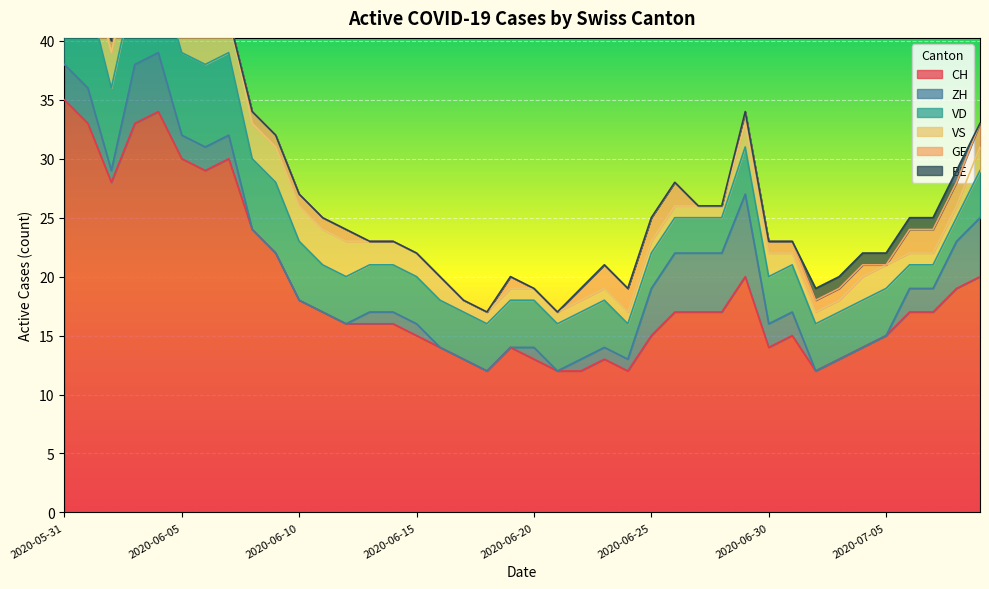

True or false: CH and VD intersect in this chart.

False